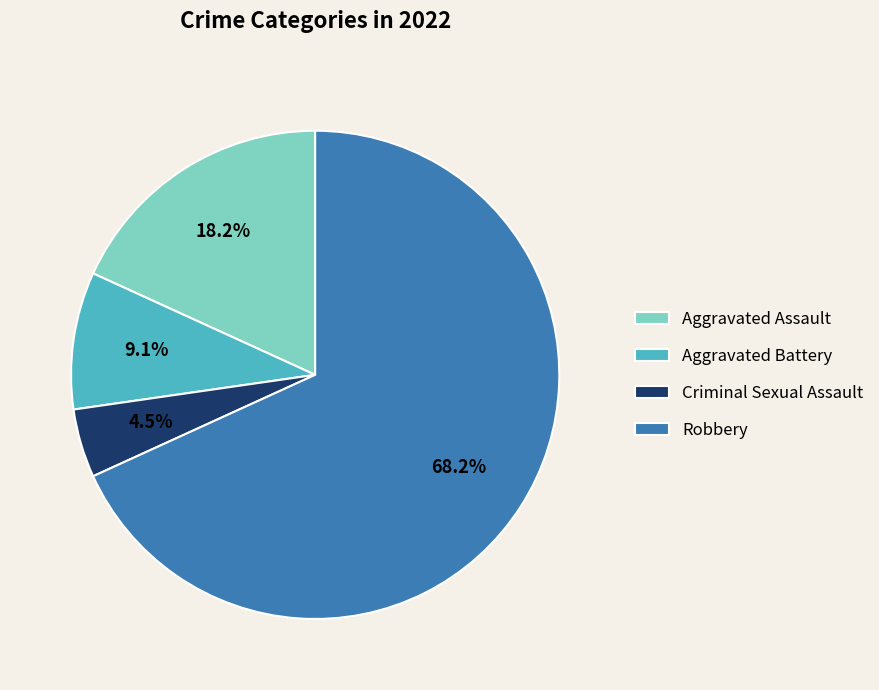

True or false: Aggravated Assault accounts for 7% of the total.

False